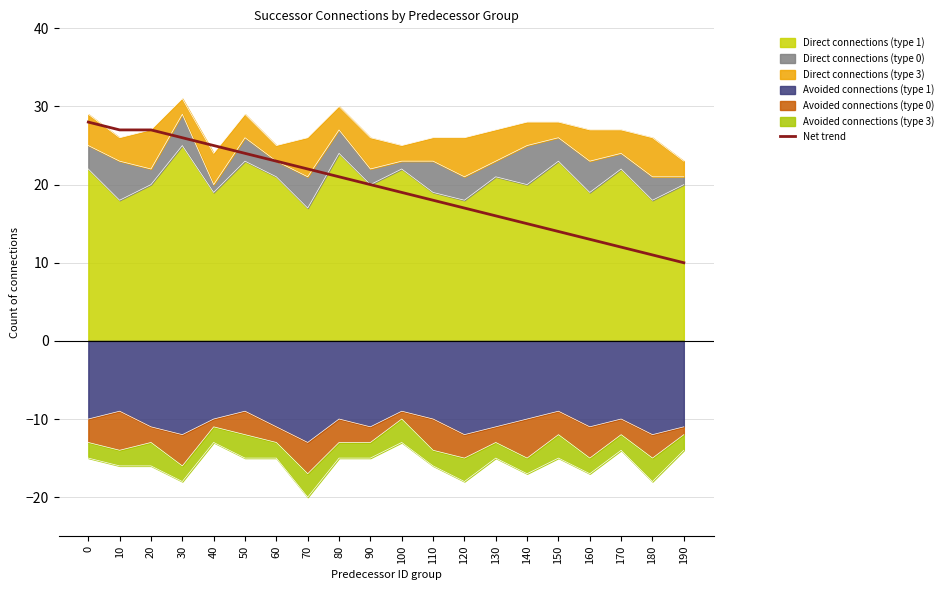

Rank the categories by value from highest to lowest.

0, 10, 20, 30, 40, 50, 60, 70, 80, 90, 100, 110, 120, 130, 140, 150, 160, 170, 180, 190